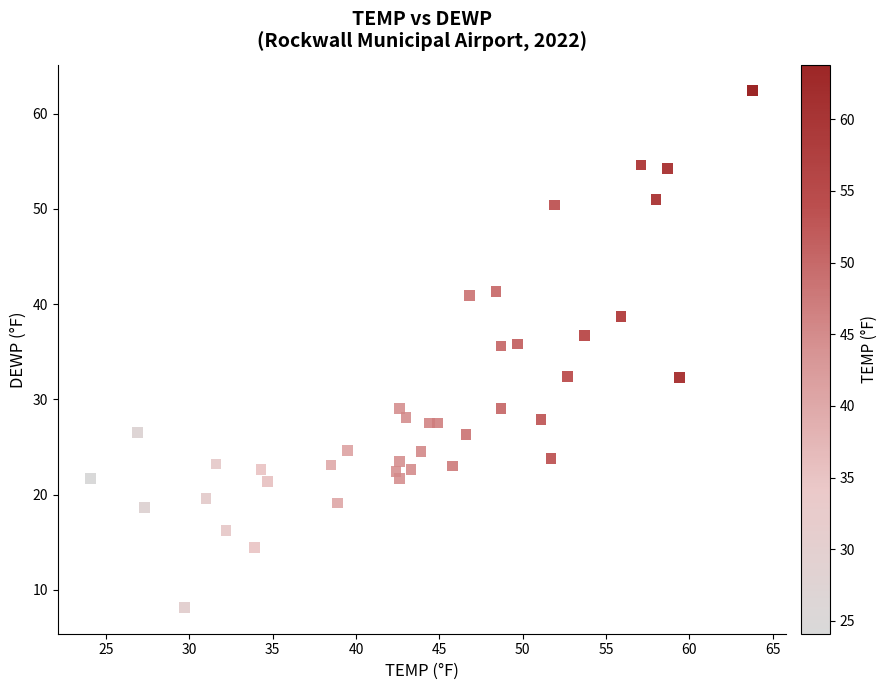

What is the range of Y values (max minus min)?

54.3